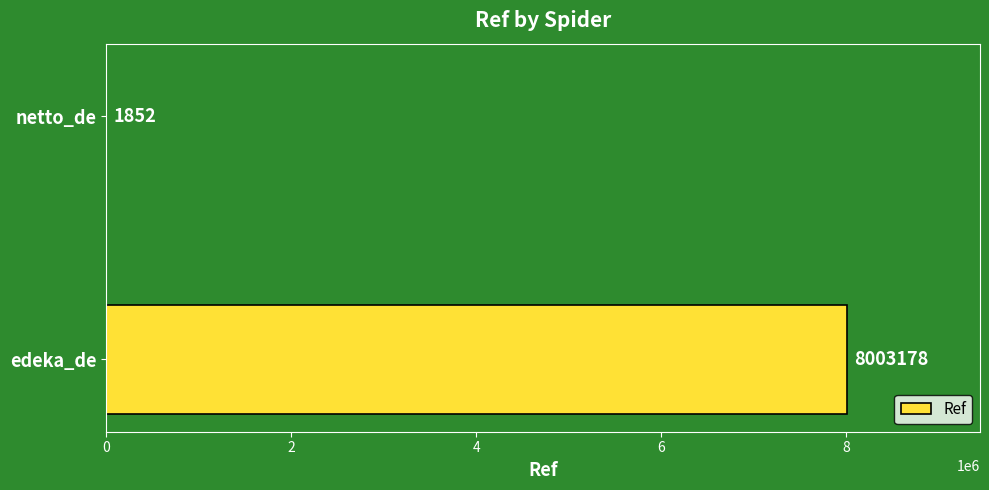

The chart shows a value of 1852 at netto_de. True or false?

True